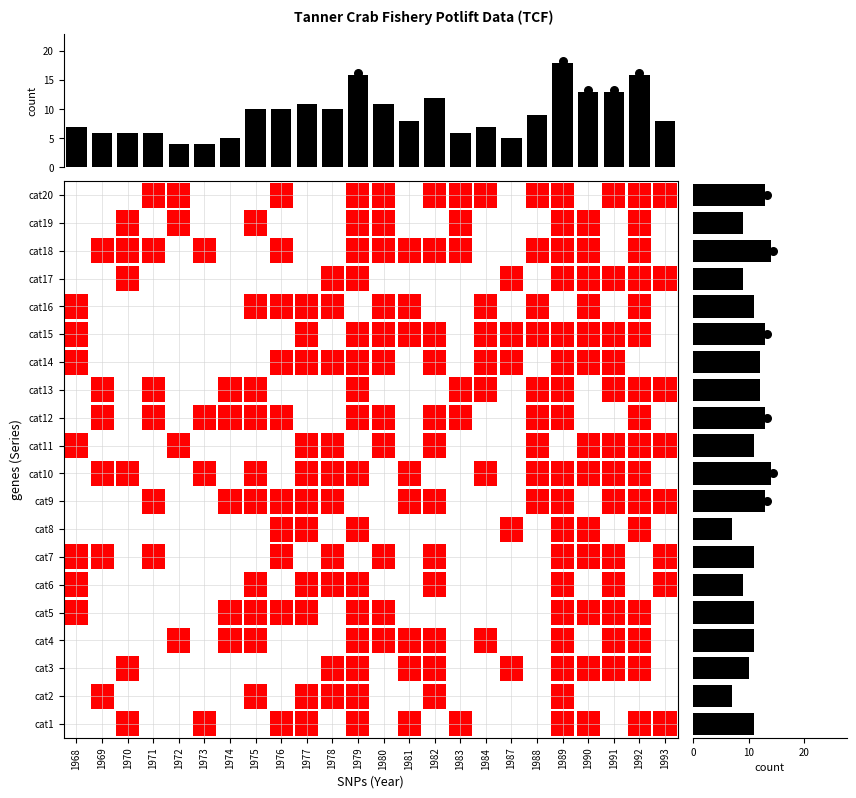

True or false: the data shows 6 at cat11.

False